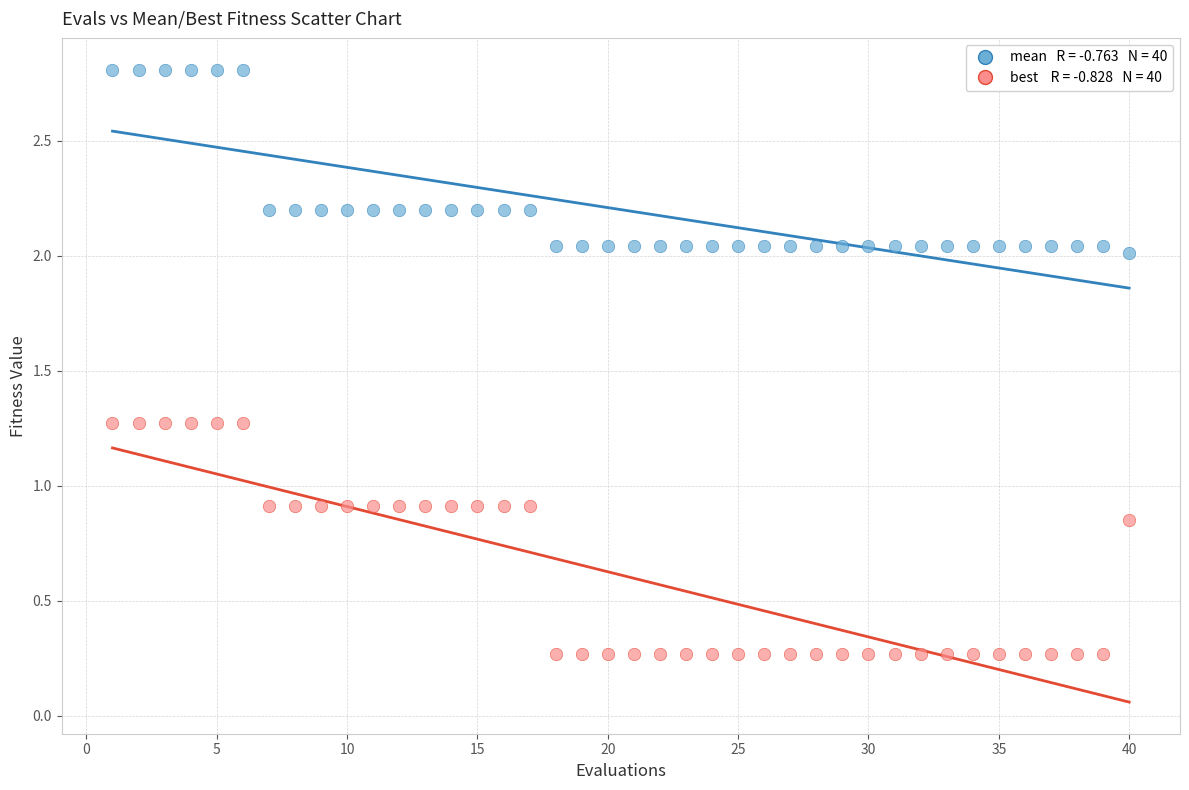

Across all data points, what is the range of Y values (max minus min)?

2.5